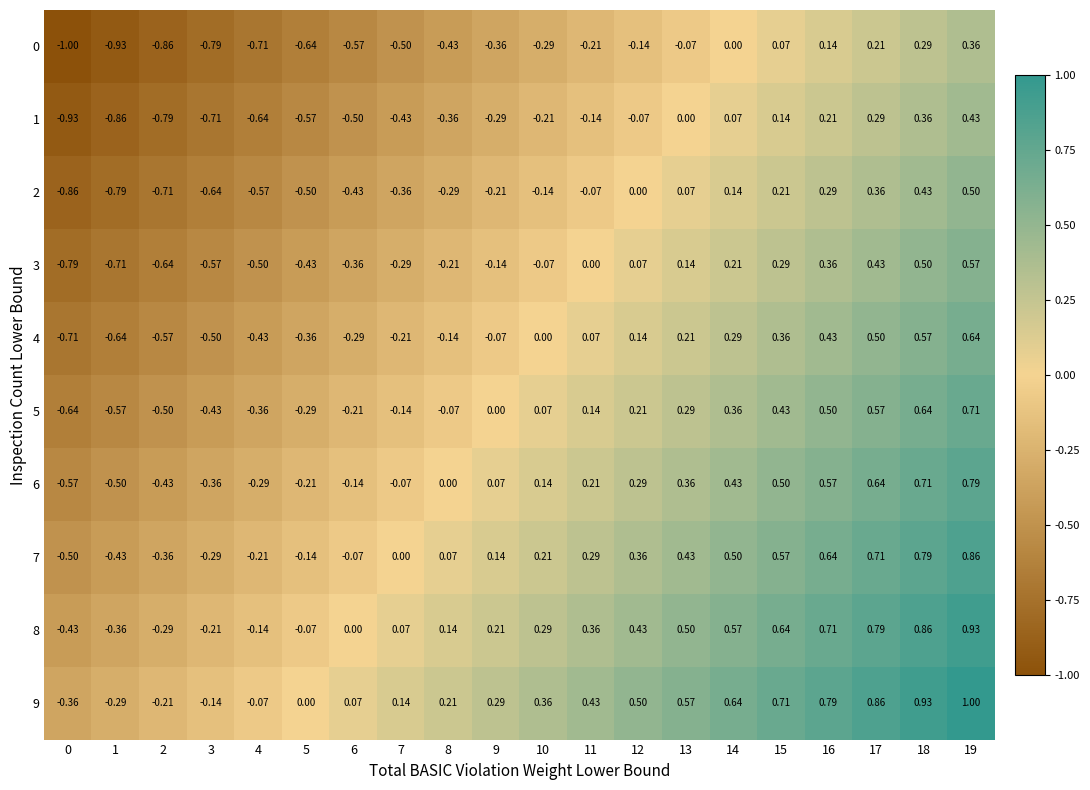

Is the value of 4 at 9 greater than the value of 9 at 16?

No